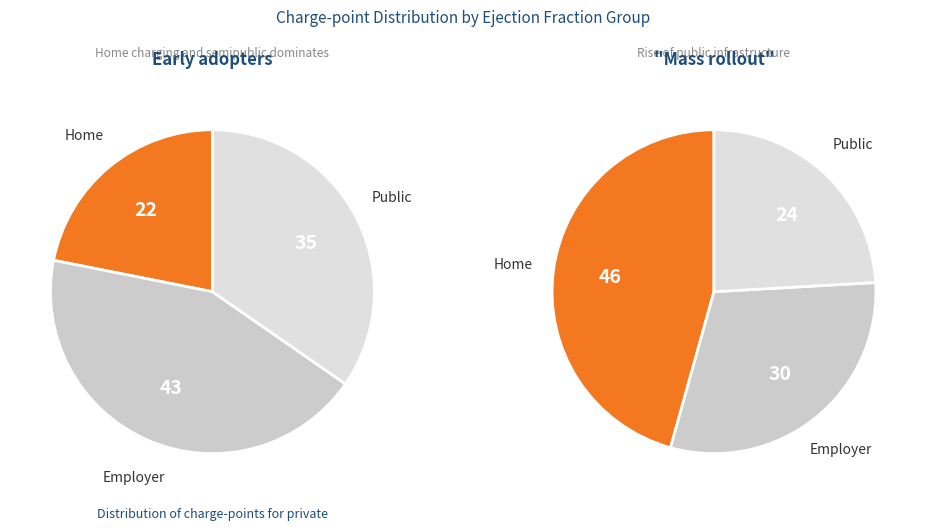

Does any single category account for the majority?

No